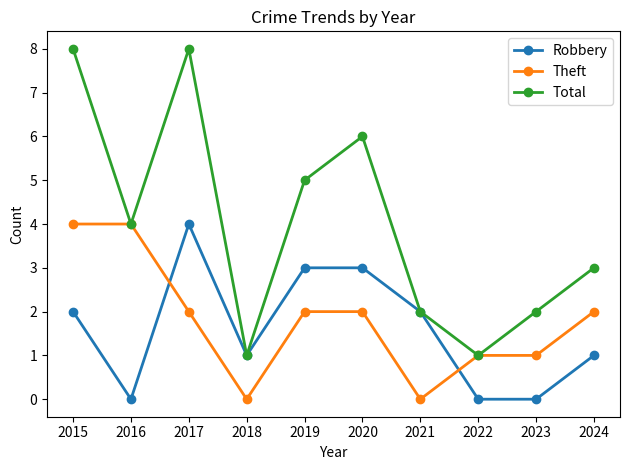

What is the value of the Theft point at the 6th from the left?

2